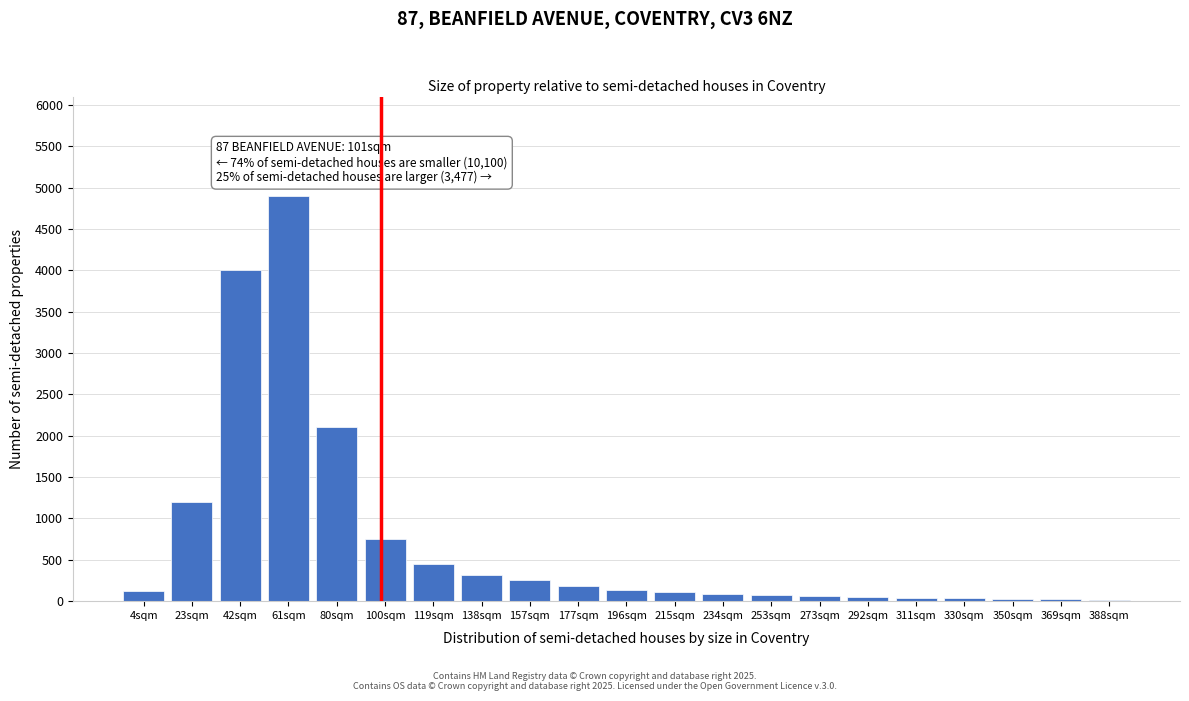

True or false: the data shows 110 at 215sqm.

True